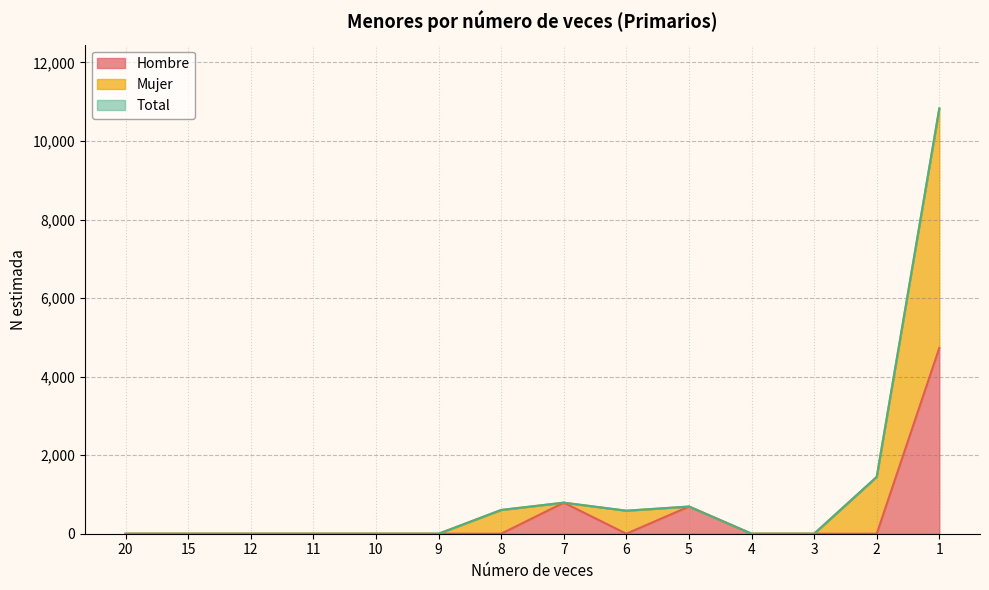

Count the number of data series in this chart.

3